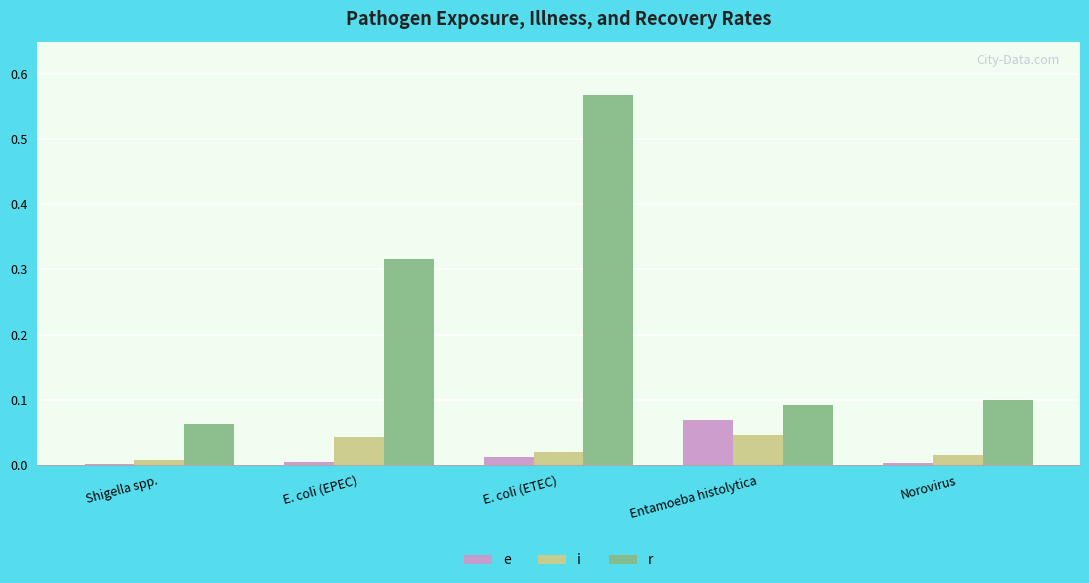

Is it true that r equals 0.8 at E. coli (ETEC)?

False